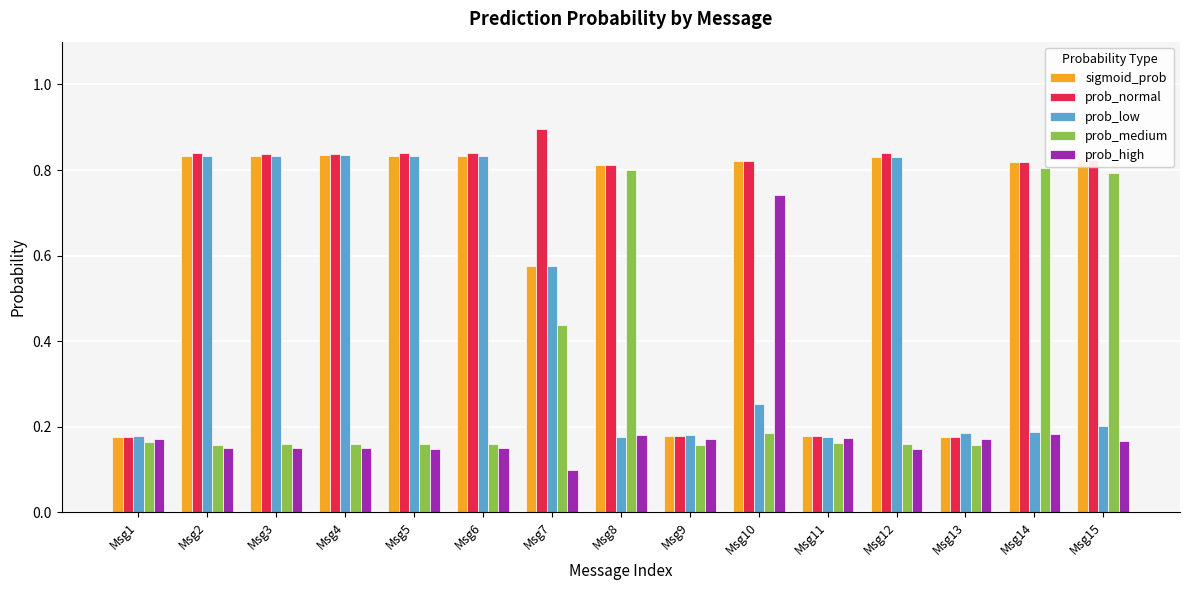

Which series has the largest total across all categories?

prob_normal